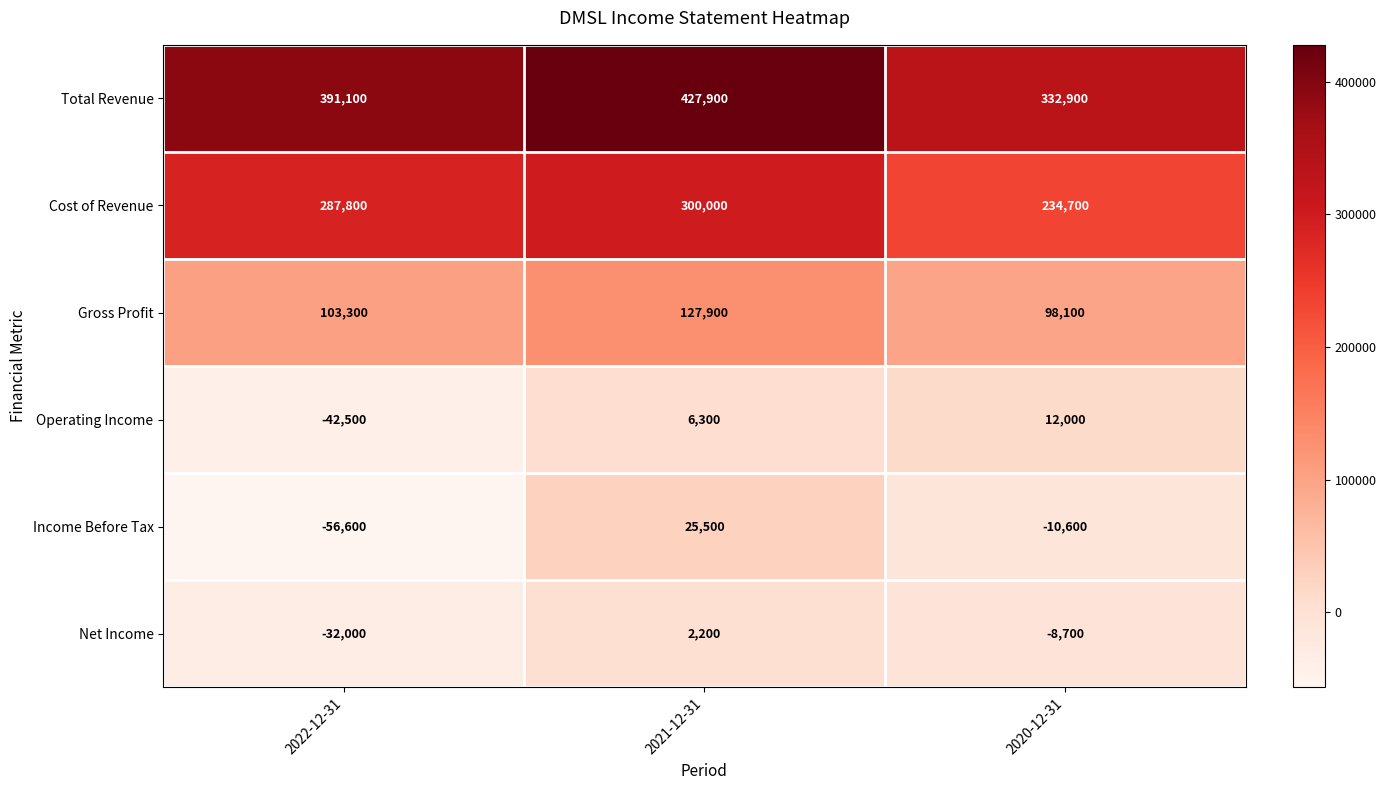

Reading left to right, what are all the values shown in this chart?

Total Revenue: 2022-12-31=391100	2021-12-31=427900	2020-12-31=332900
Cost of Revenue: 2022-12-31=287800	2021-12-31=300000	2020-12-31=234700
Gross Profit: 2022-12-31=103300	2021-12-31=127900	2020-12-31=98100
Operating Income: 2022-12-31=-42500	2021-12-31=6300	2020-12-31=12000
Income Before Tax: 2022-12-31=-56600	2021-12-31=25500	2020-12-31=-10600
Net Income: 2022-12-31=-32000	2021-12-31=2200	2020-12-31=-8700